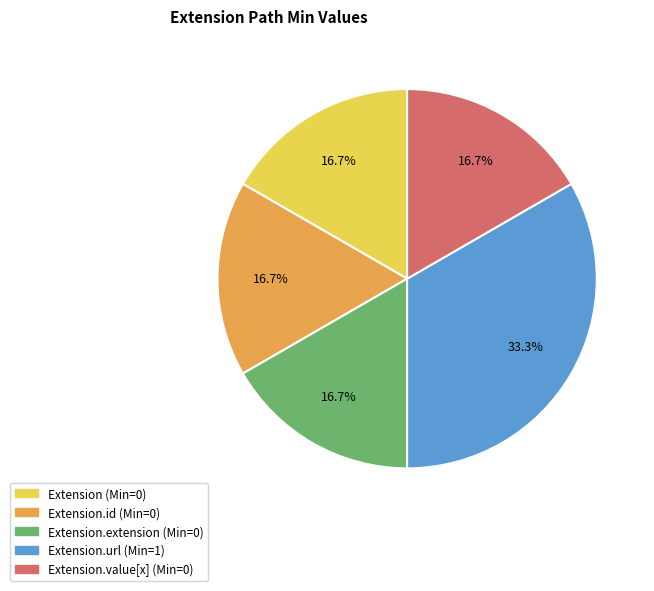

To the nearest percent, what is the average slice percentage?

20%